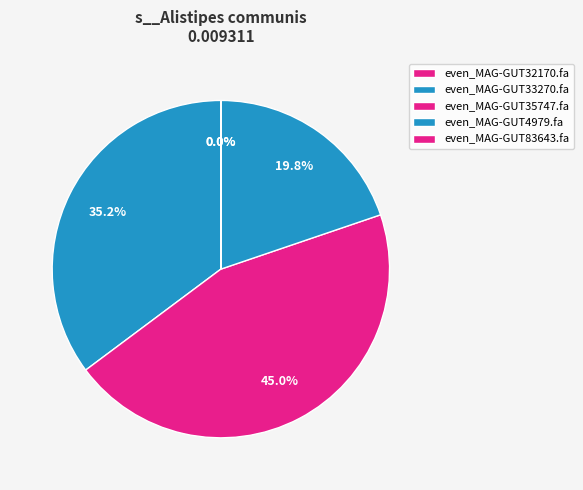

Count the number of slices in the pie.

5